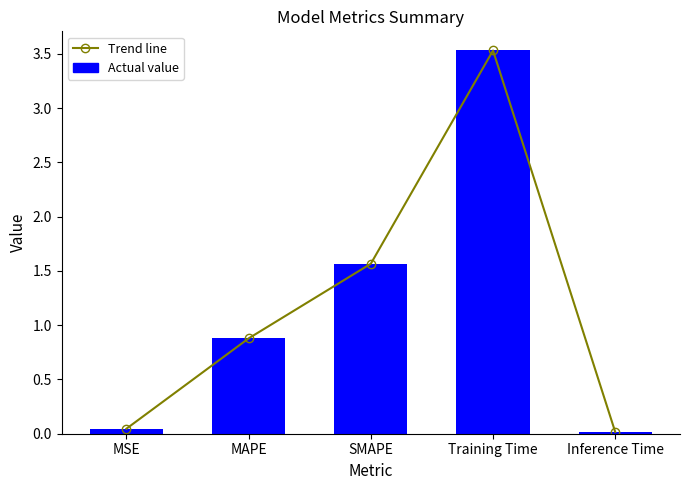

Which series has the widest spread of values?

Trend line